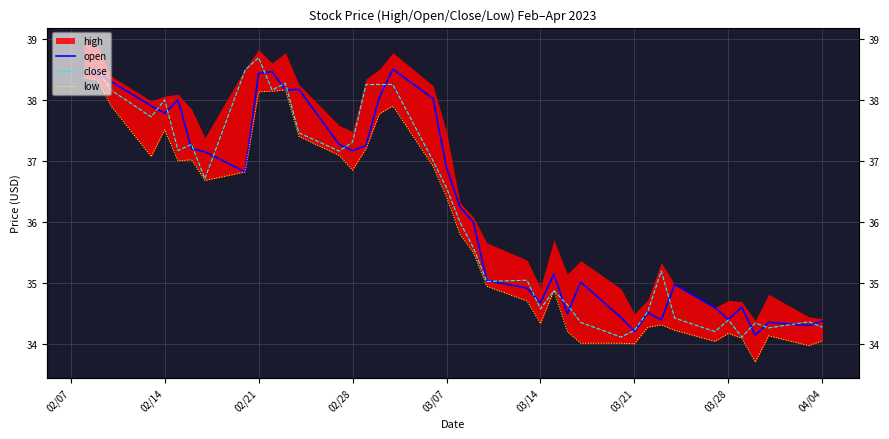

At how many categories does at least one series exceed 35?

27